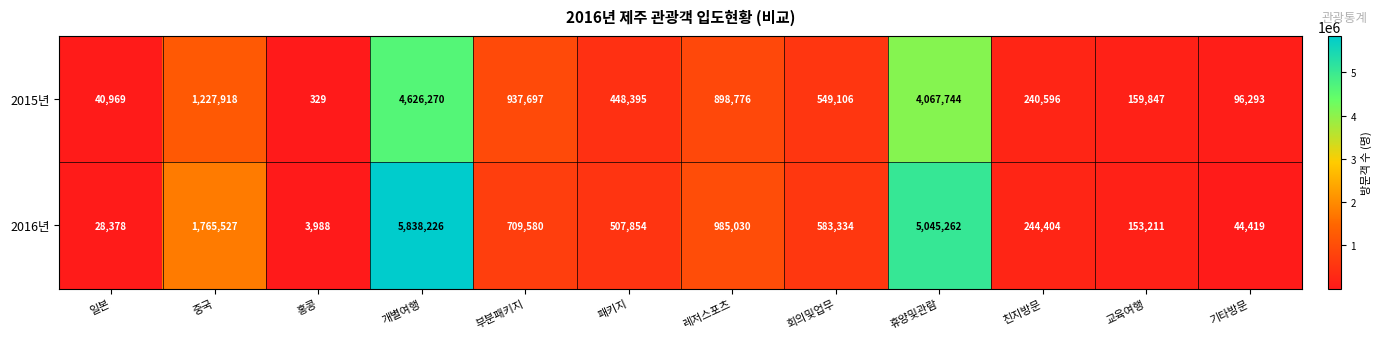

Reading right to left, list all the values displayed in this chart.

2015년: 기타방문=96293	교육여행=159847	친지방문=240596	휴양및관람=4067744	회의및업무=549106	레저스포츠=898776	패키지=448395	부분패키지=937697	개별여행=4626270	홍콩=329	중국=1227918	일본=40969
2016년: 기타방문=44419	교육여행=153211	친지방문=244404	휴양및관람=5045262	회의및업무=583334	레저스포츠=985030	패키지=507854	부분패키지=709580	개별여행=5838226	홍콩=3988	중국=1765527	일본=28378